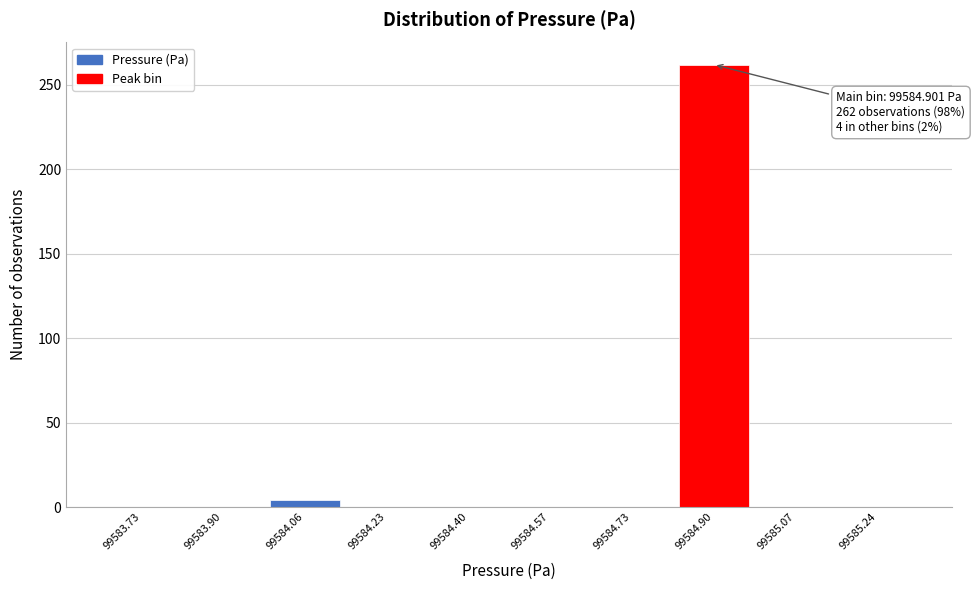

Which range on the x-axis has the tallest bar?

99584.82 to 99584.98